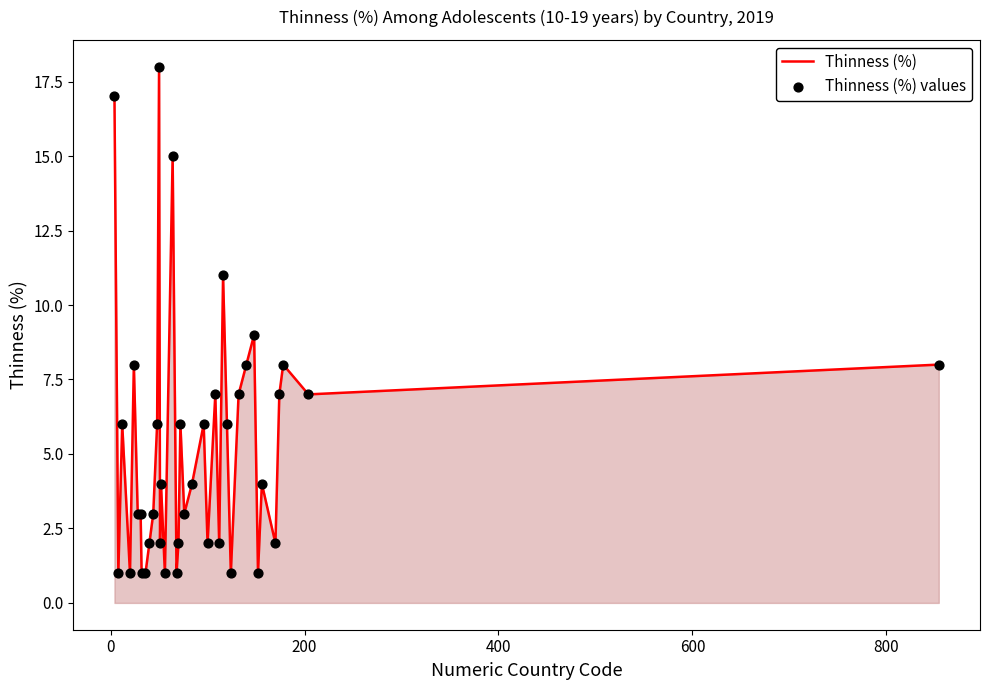

What is the greatest value displayed?

18